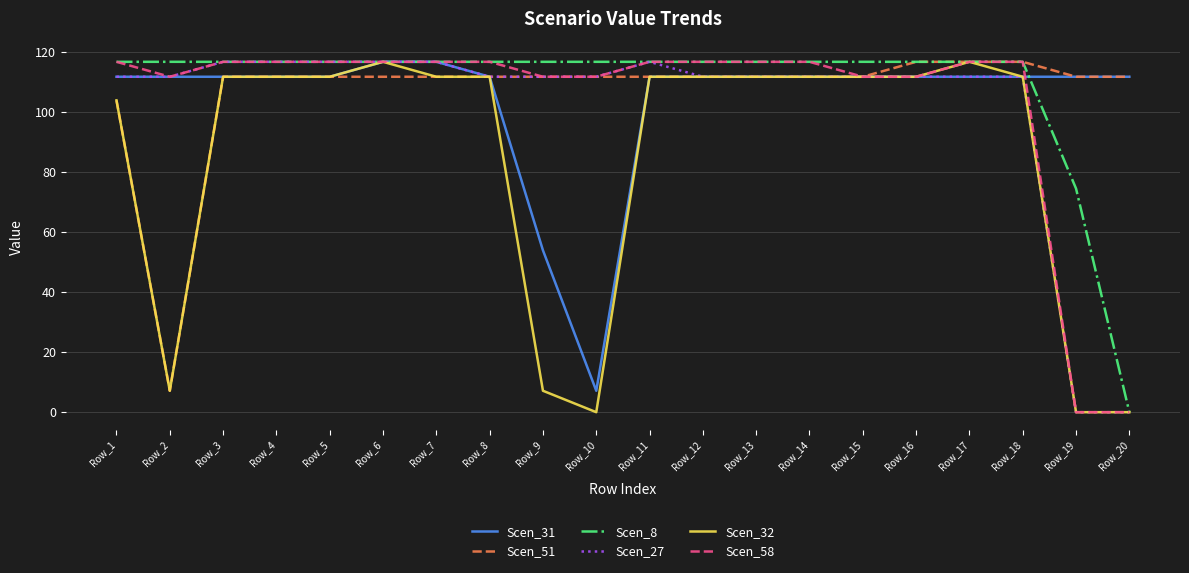

What is the minimum value for Scen_31?

7.1